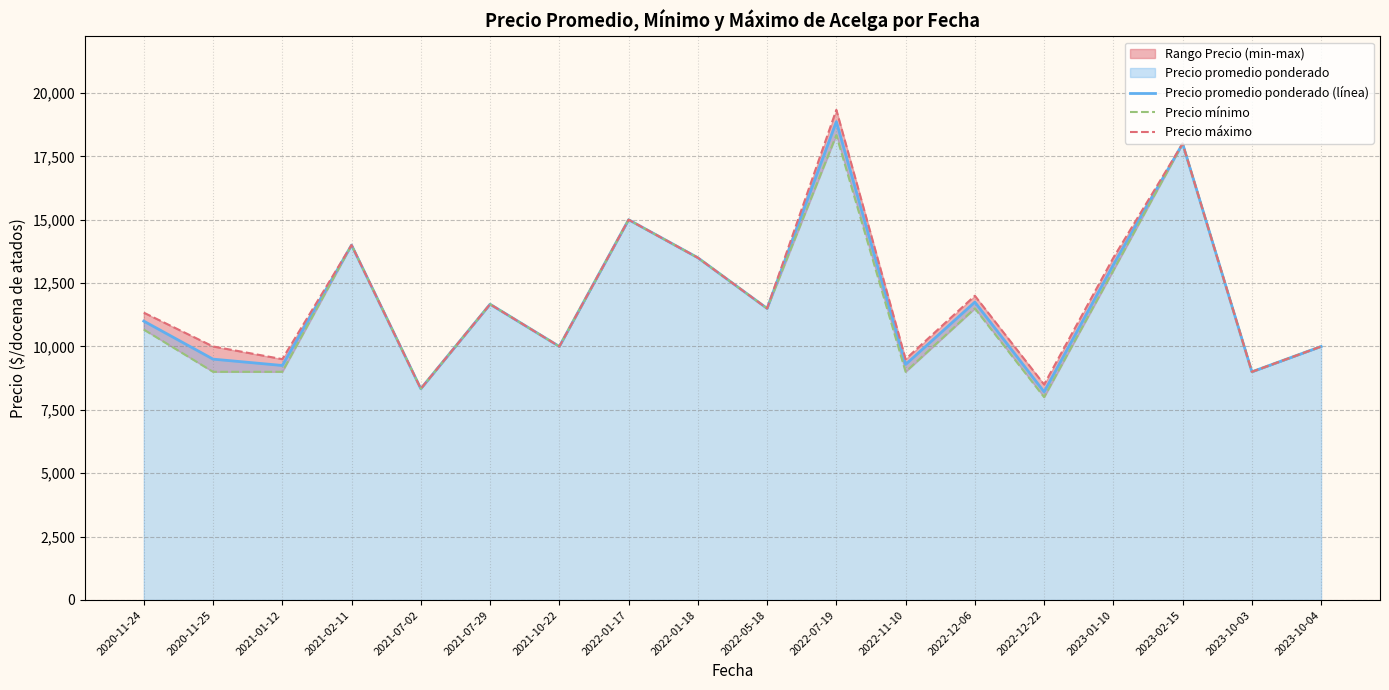

Does the chart have visible grid lines?

Yes